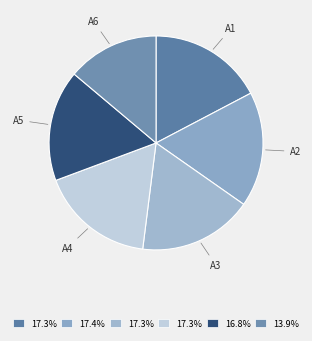

What is the smallest slice in the pie chart?

A6